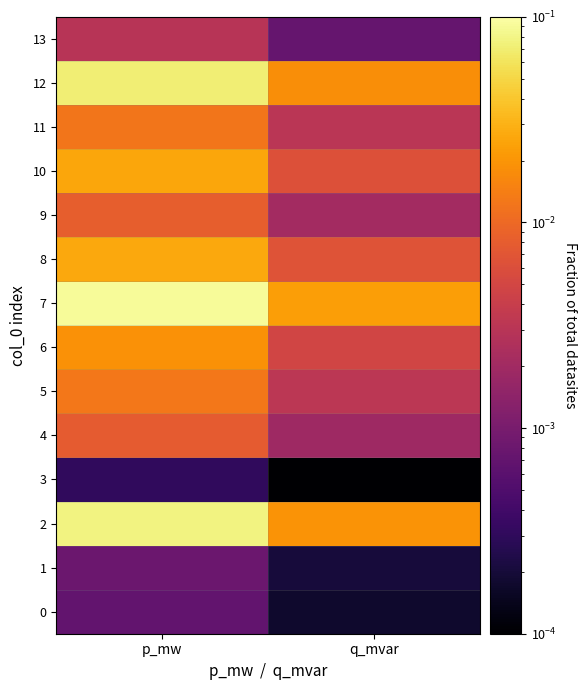

Which series has the largest range (max minus min)?

7